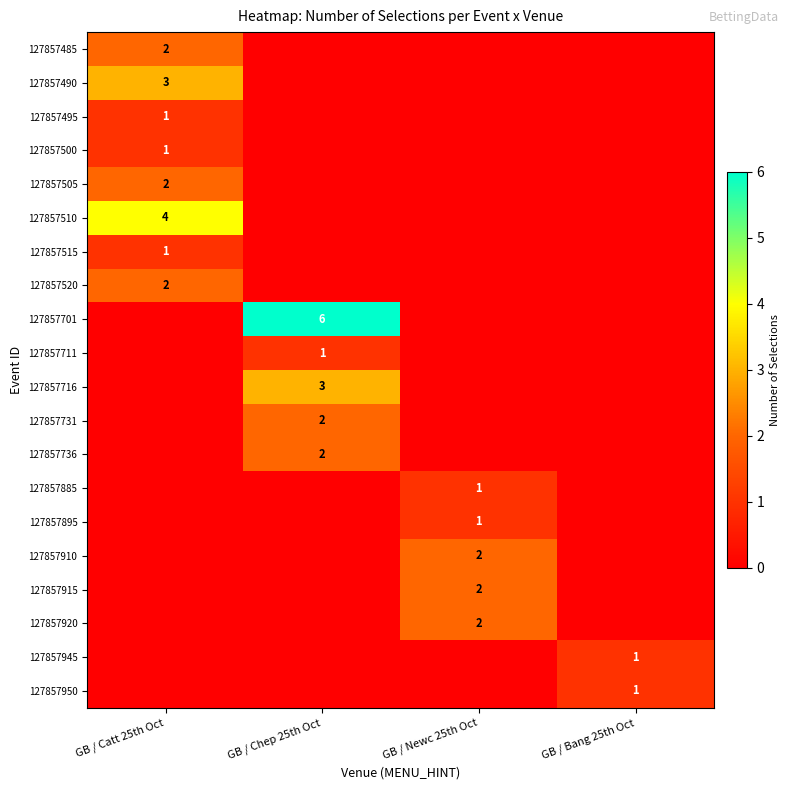

What is the total value across all series at GB / Bang 25th Oct?

2